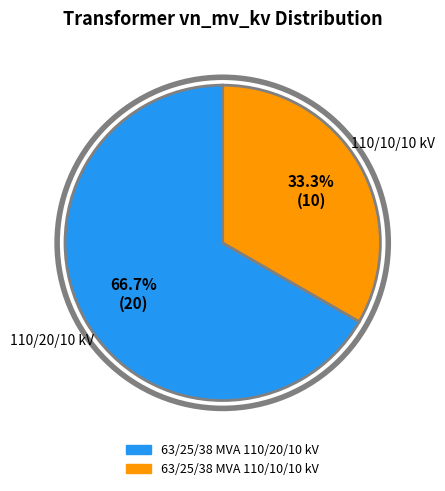

How many segments does this pie chart have?

2